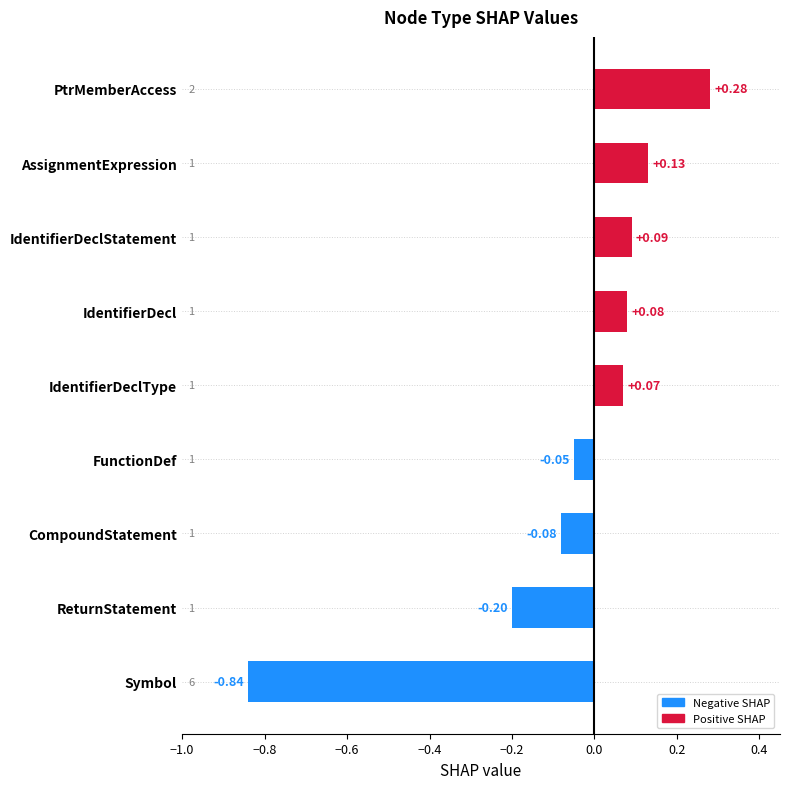

Which has a higher value, IdentifierDecl or PtrMemberAccess?

PtrMemberAccess